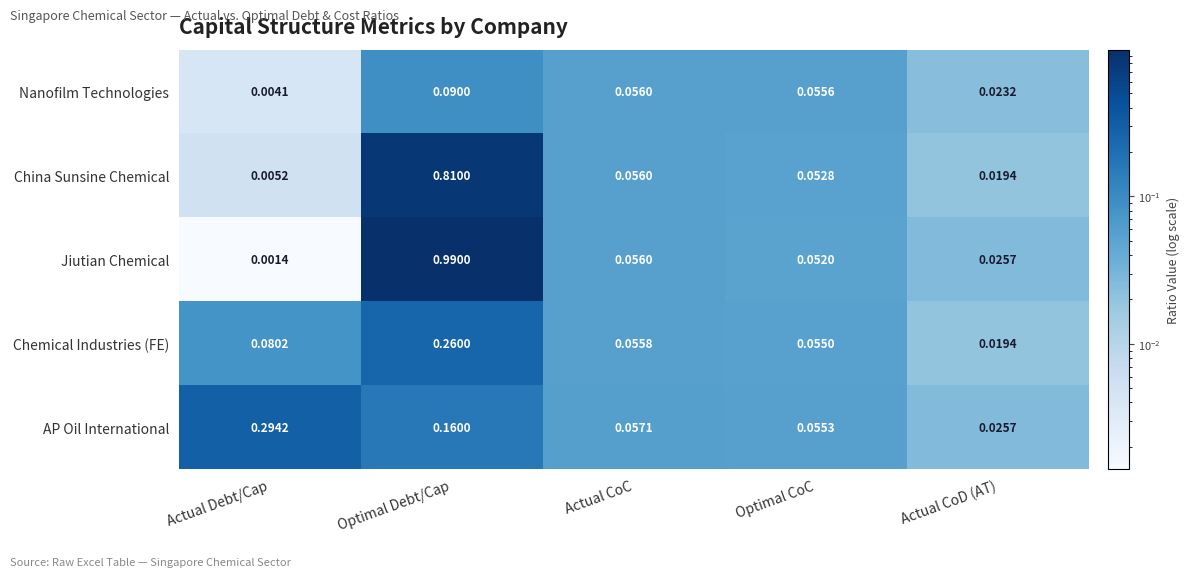

Which label corresponds to the smallest value in the chart?

Actual Debt/Cap